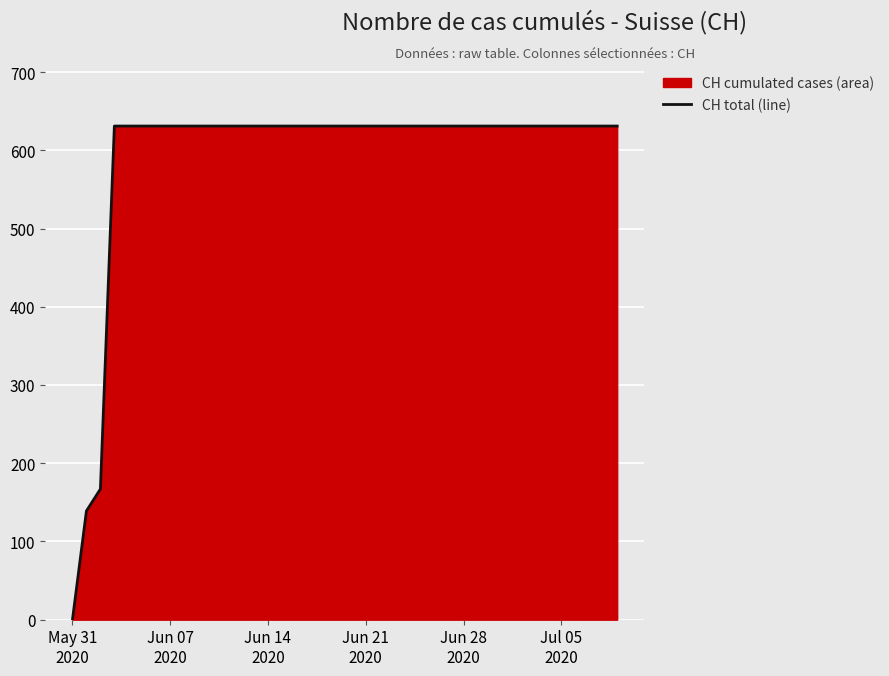

What is the difference between the maximum and minimum values?

631